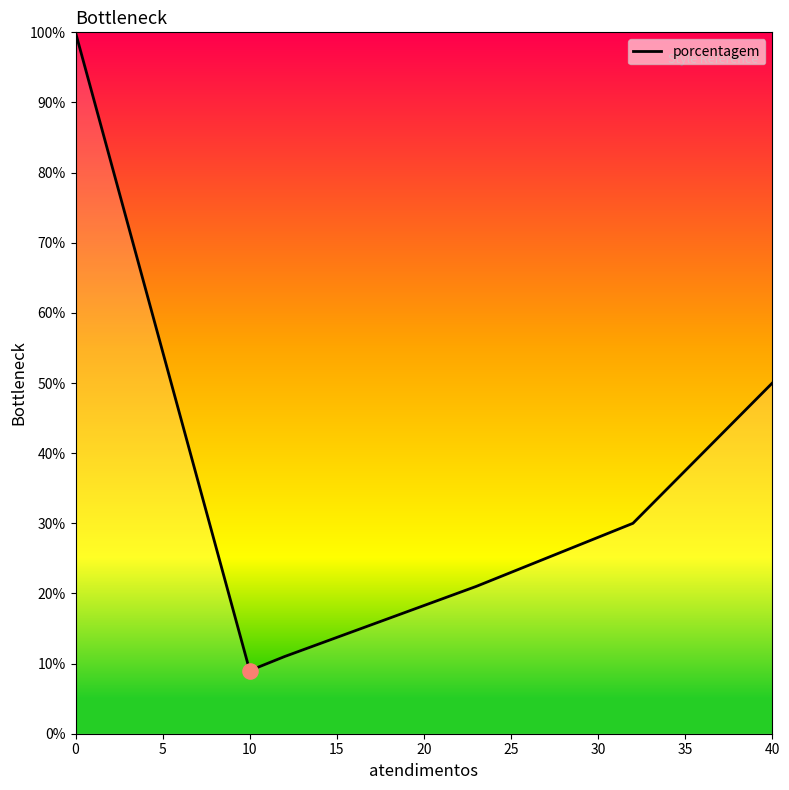

What is the smallest value displayed?

9